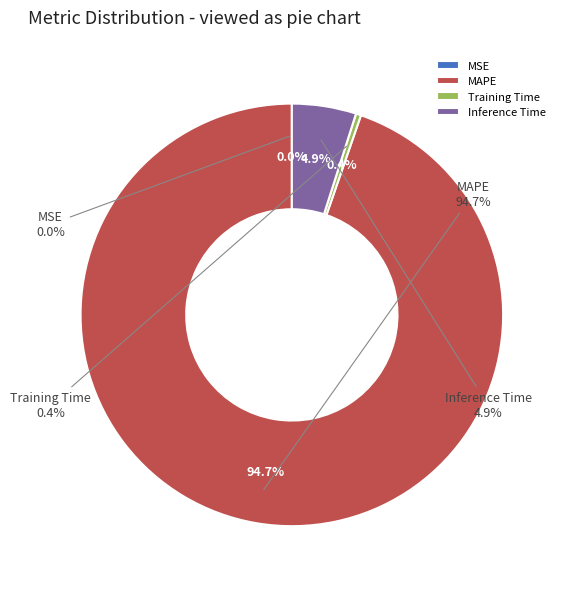

To the nearest percent, what is the average slice percentage?

25%